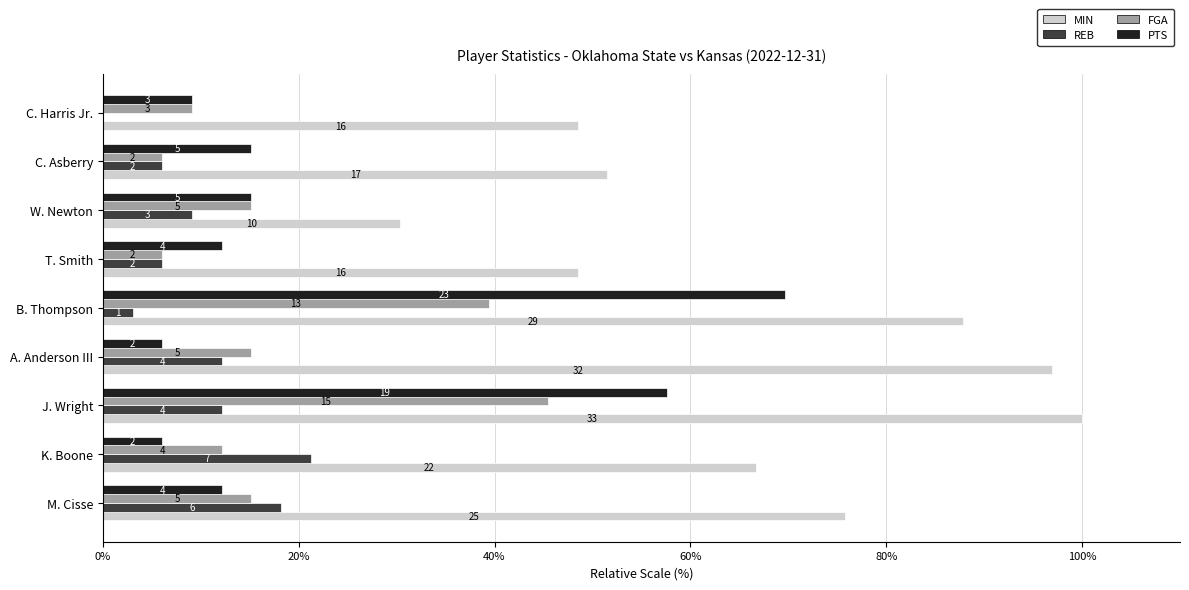

What are all the series names shown in the legend?

MIN, REB, FGA, PTS